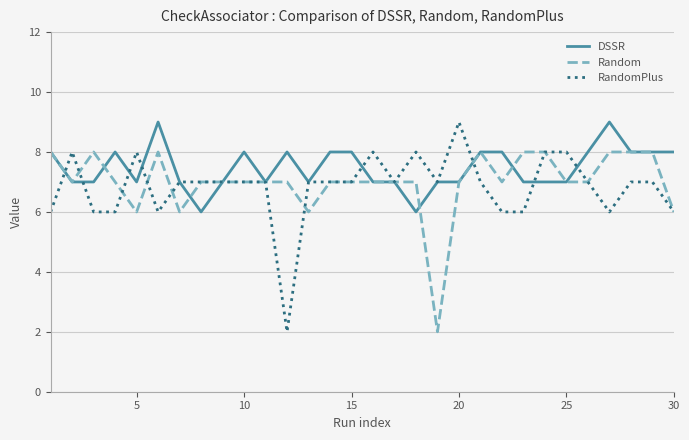

What are all the series names shown in the legend?

DSSR, Random, RandomPlus